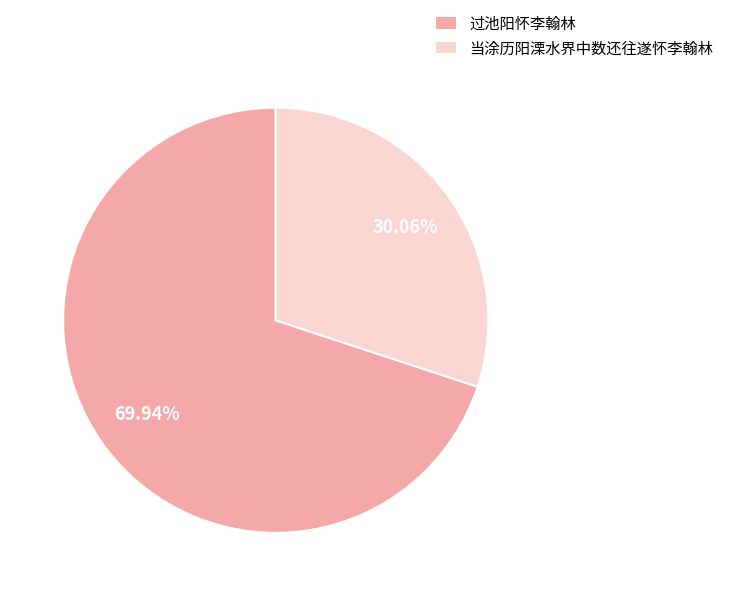

Is it true that 当涂历阳溧水界中数还往遂怀李翰林 is 30% of the pie?

True